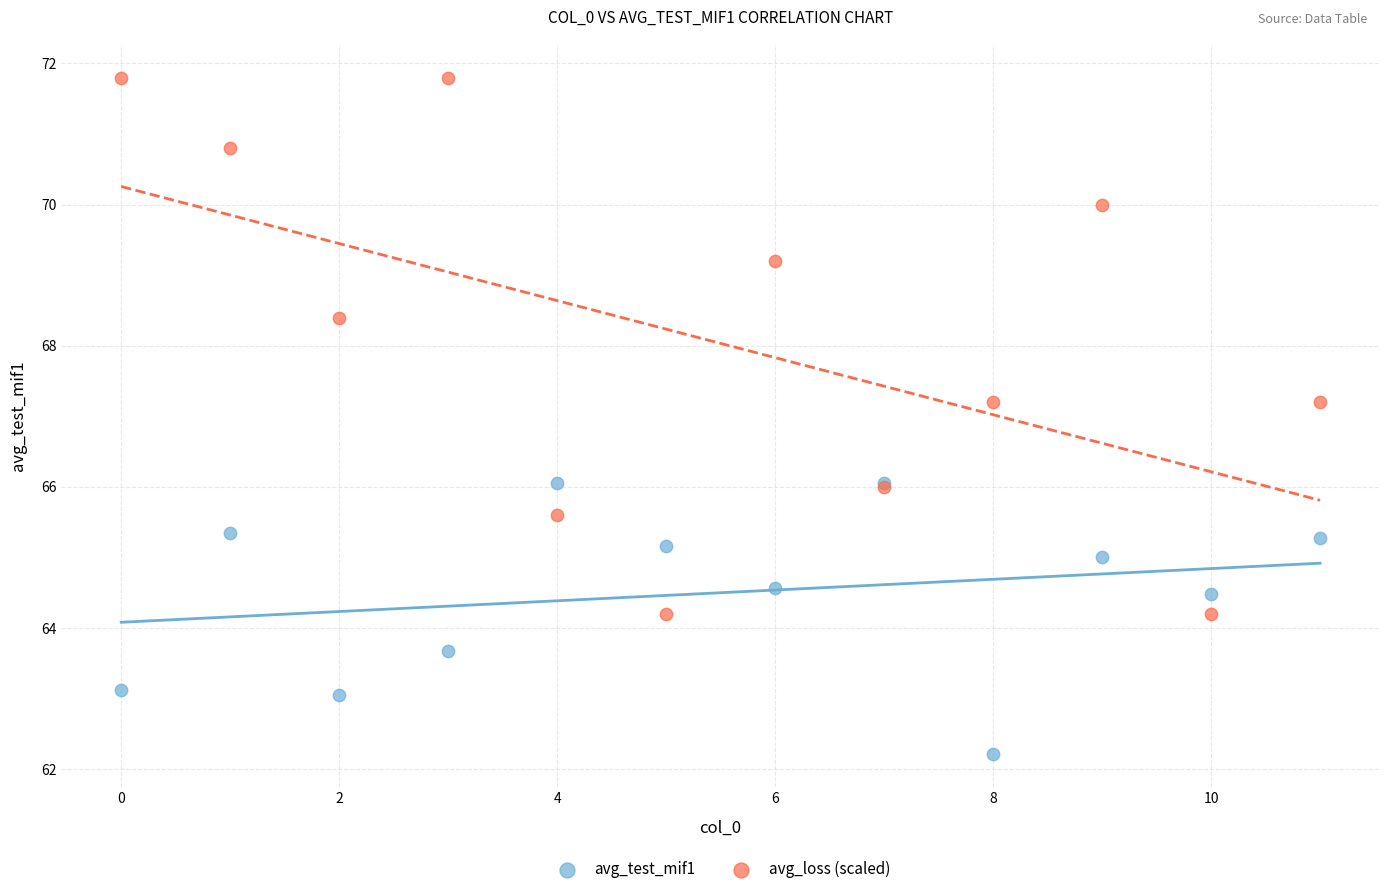

What are all the series names shown in the legend?

avg_test_mif1, avg_loss (scaled)